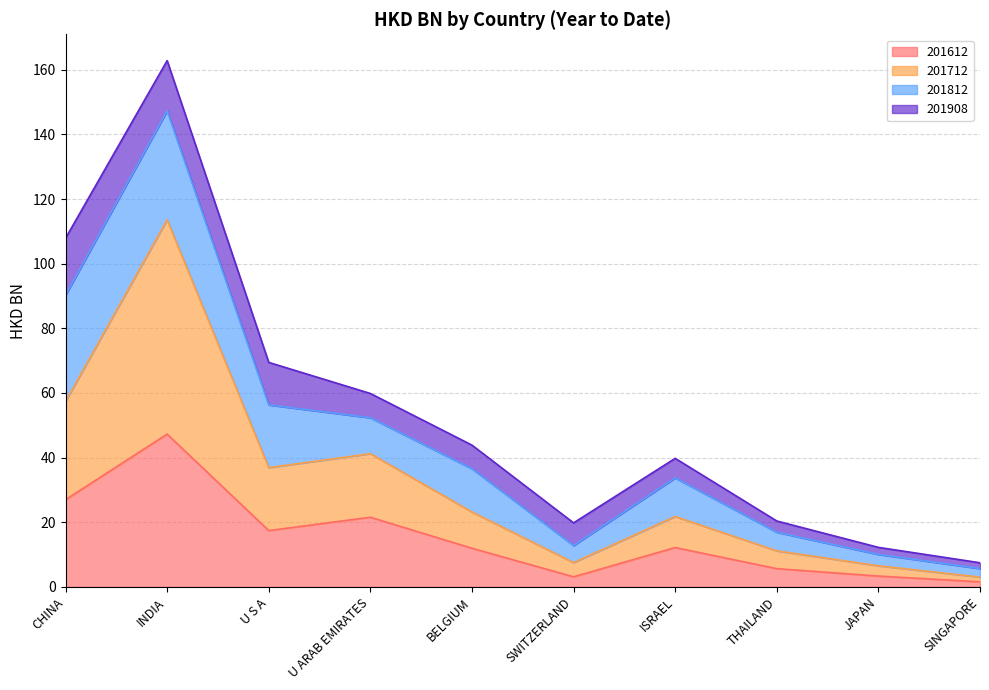

True or false: 201612 and 201712 intersect in this chart.

False